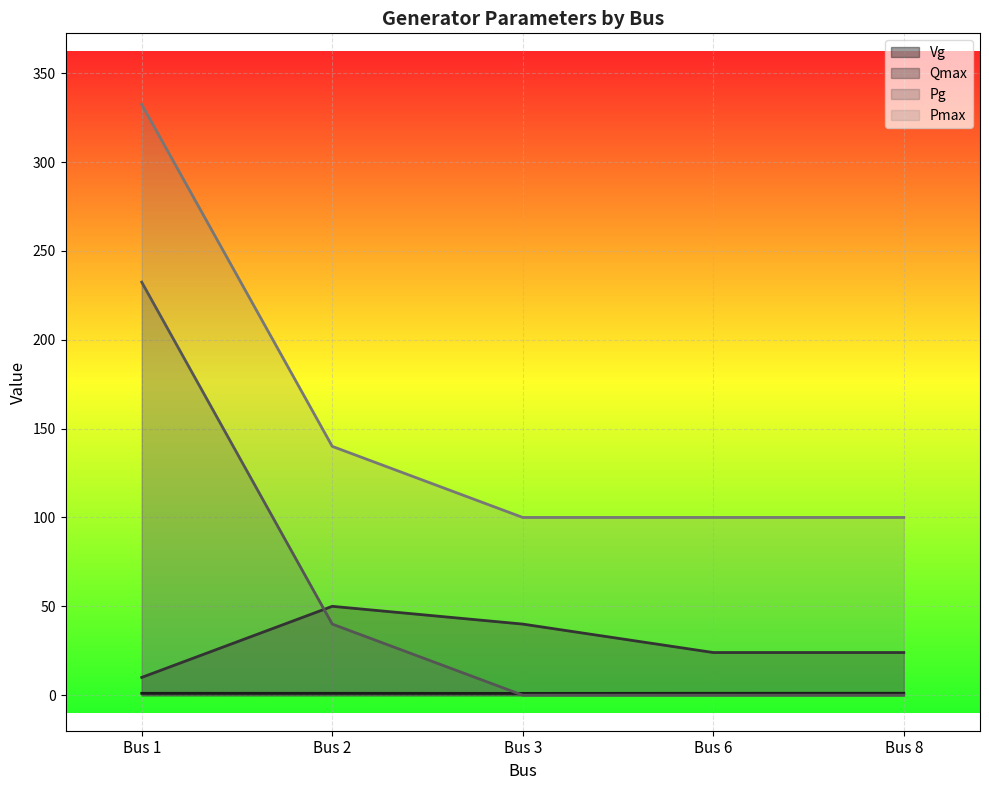

Read the Vg value at Bus 3.

1.0